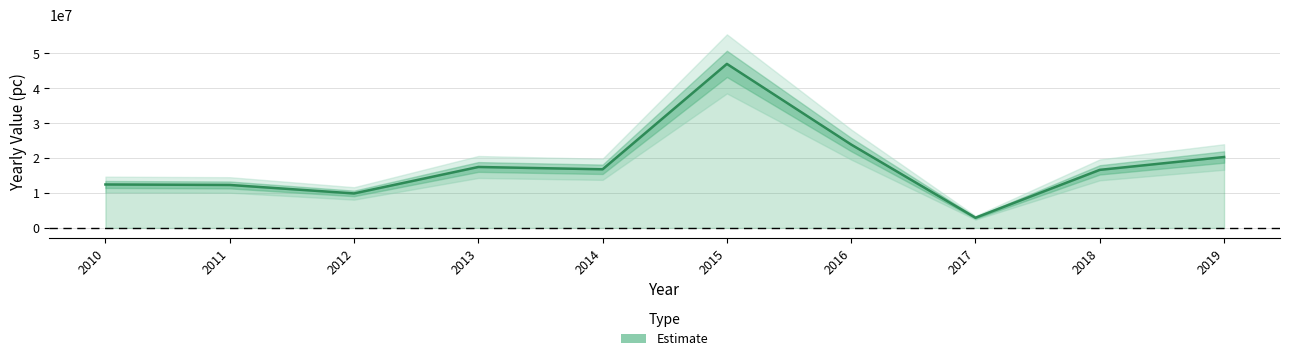

Approximately how many times larger is the value at 2019 compared to 2016?

0.9